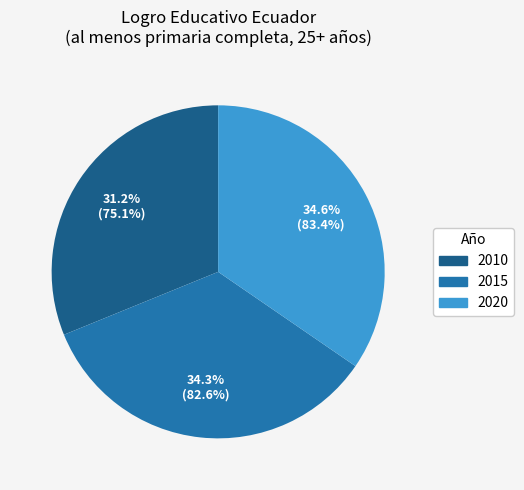

Is there any slice that represents more than half of the pie?

No